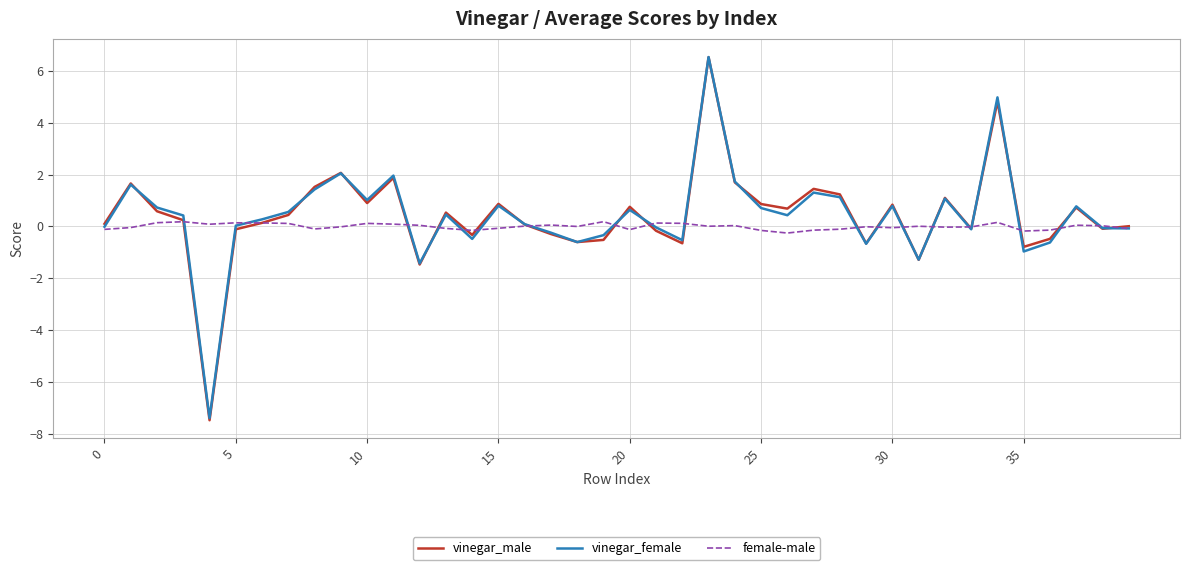

In vinegar_male, how many points are higher than both neighbors (excluding endpoints)?

12